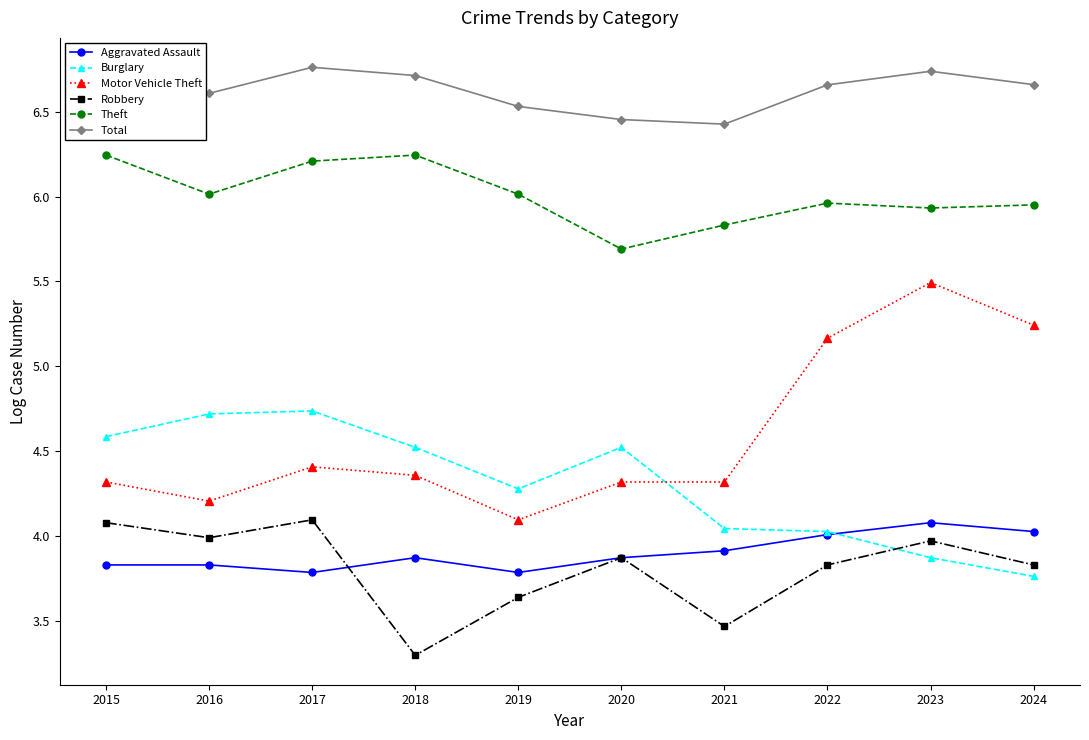

True or false: Total and Burglary intersect in this chart.

False